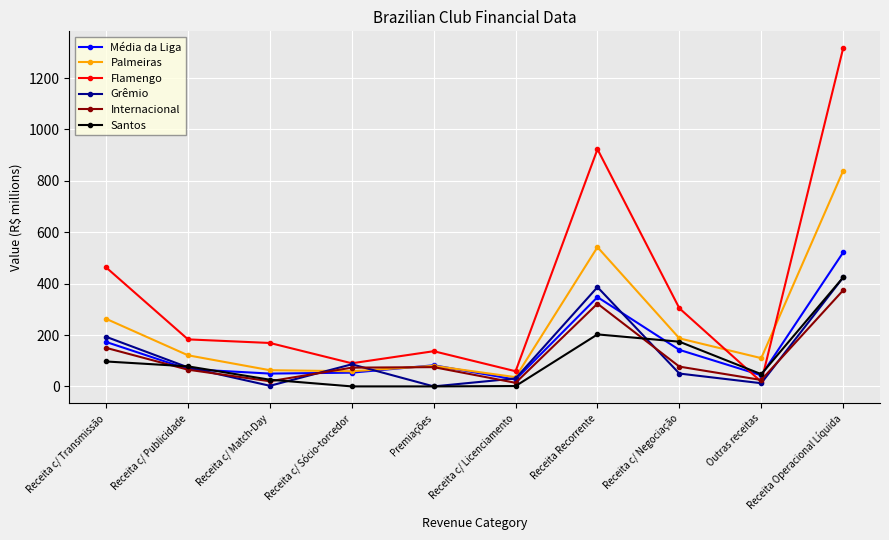

What value does the Internacional series have at Receita Recorrente?

322.0